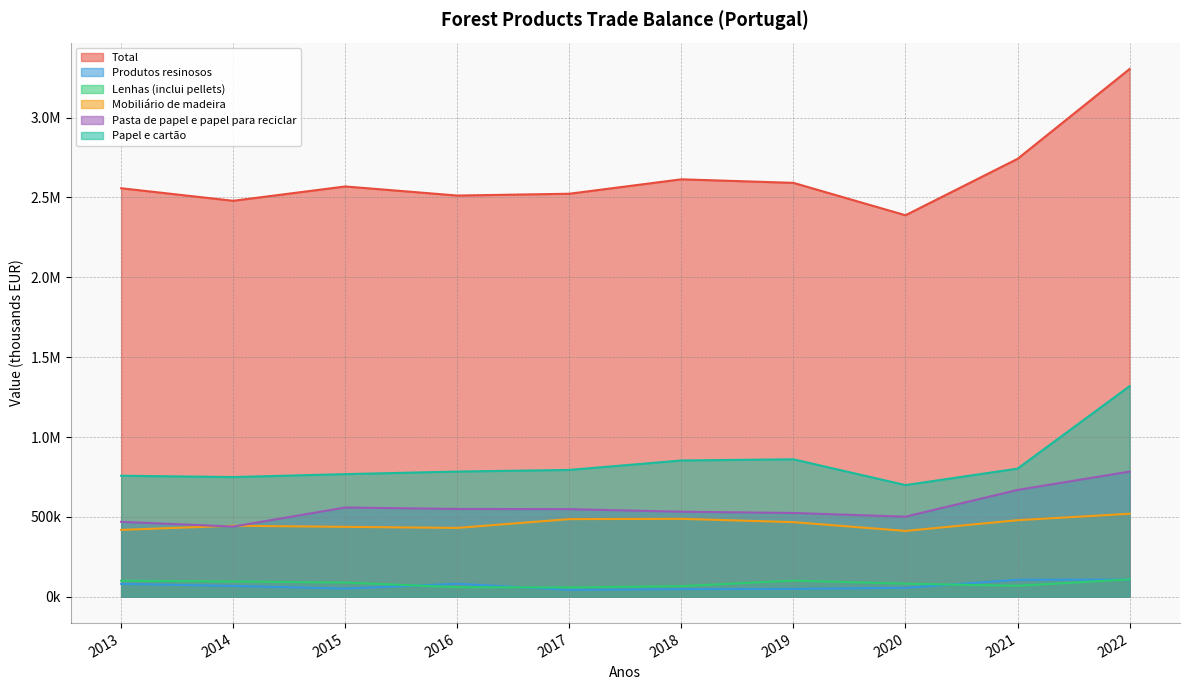

What is the average value of the Papel e cartão series?

838506.7